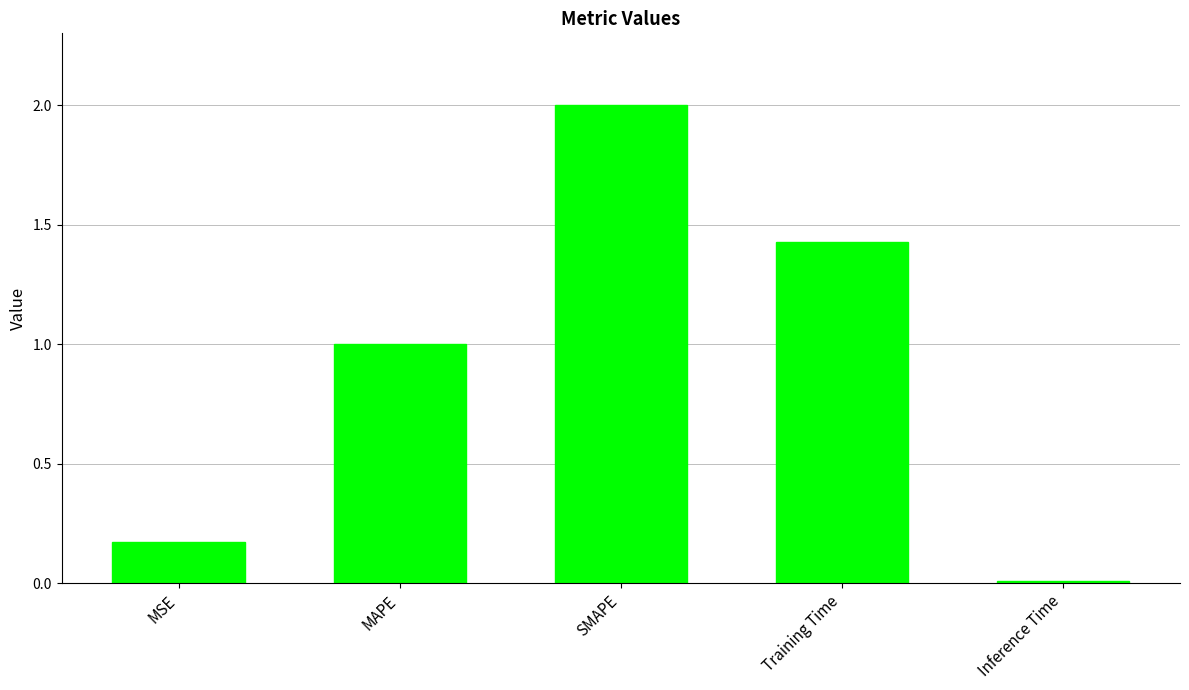

At which category does the chart reach its peak across all series?

SMAPE